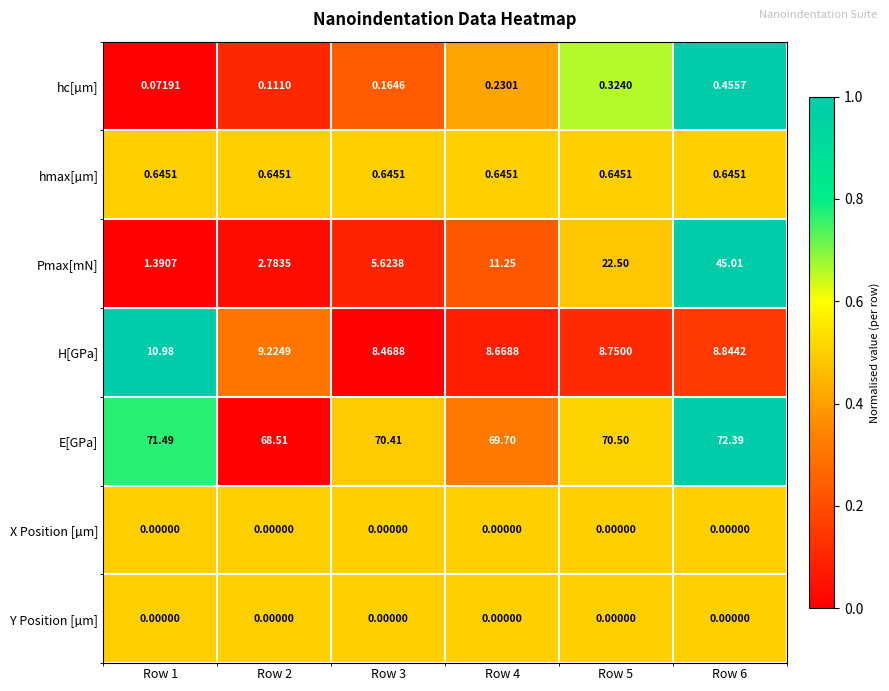

Which series has the largest total across all categories?

E[GPa]